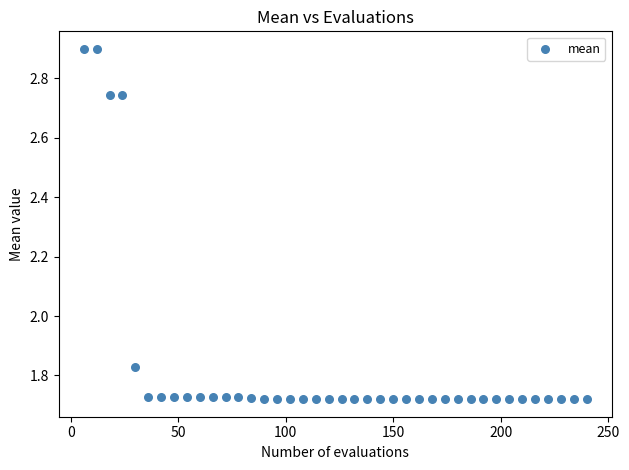

What is the range of Y values (max minus min)?

1.2